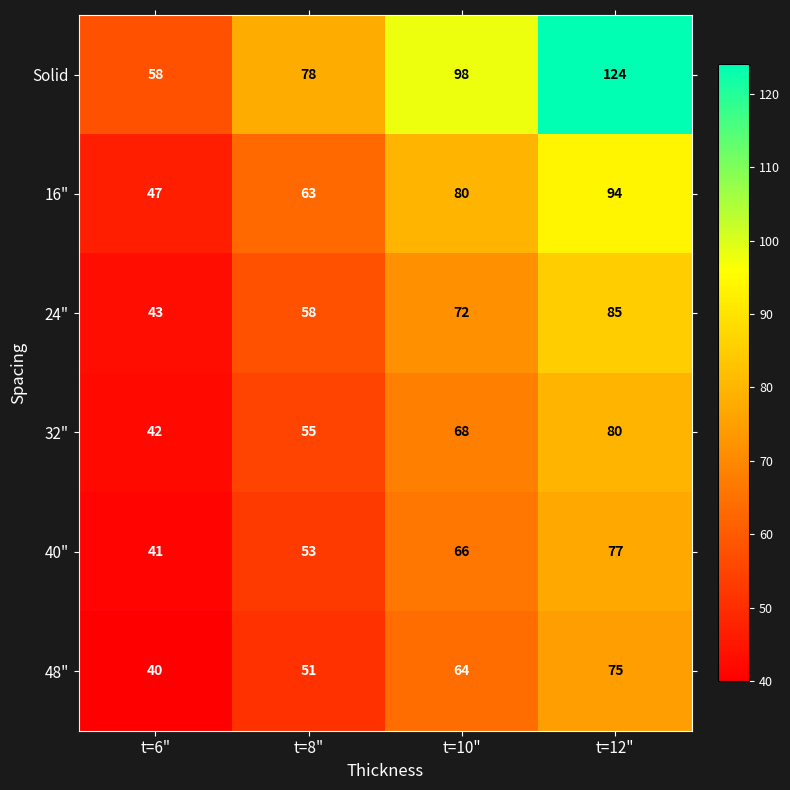

What is the sum of all Solid values?

358